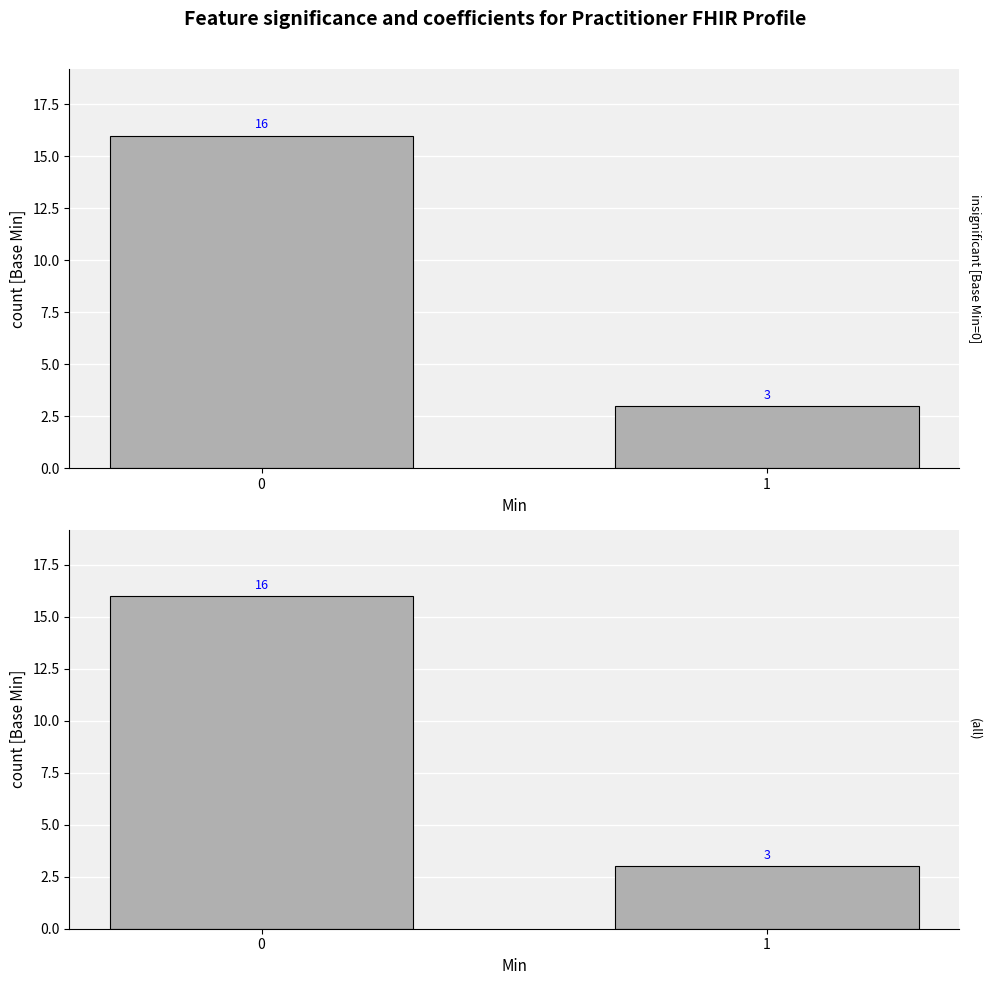

Does the chart contain any negative values?

No